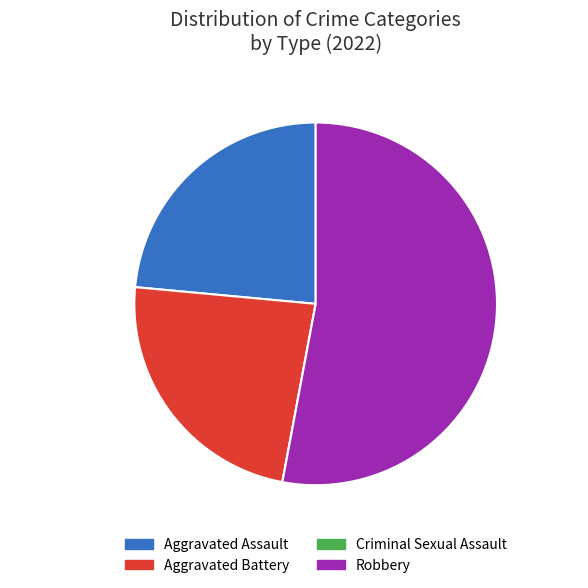

What percentage is the 1 slice, to the nearest percent?

24%